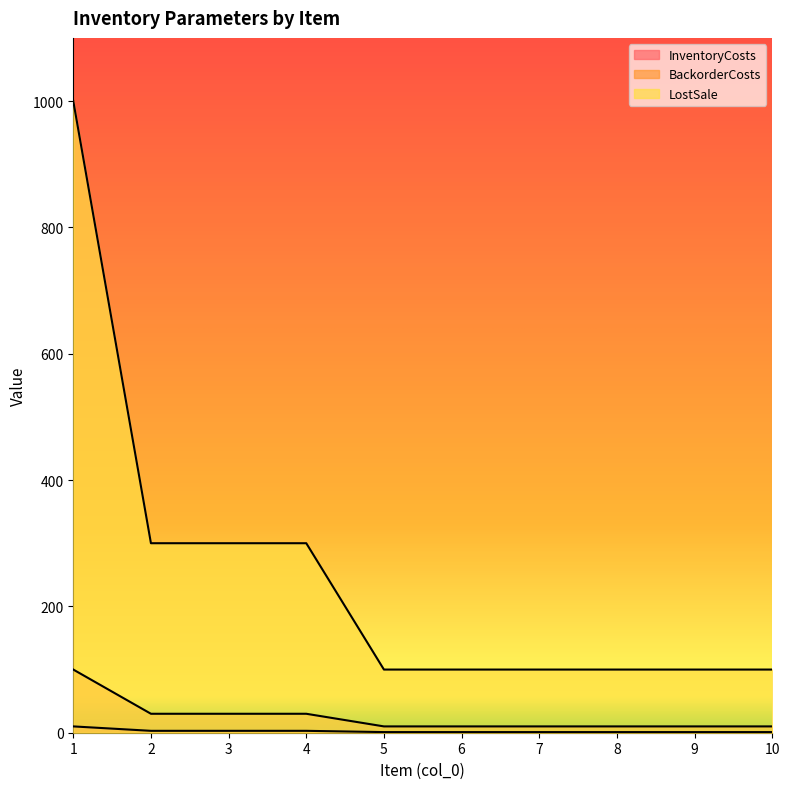

The LostSale series shows 135 at 7. True or false?

False